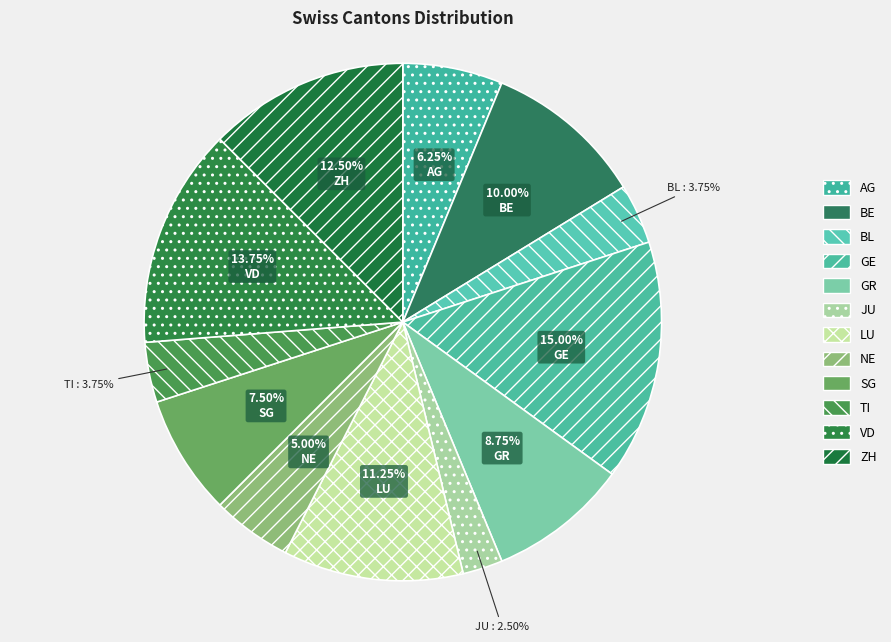

To the nearest percent, what is the difference between the largest and smallest slice percentages?

12%